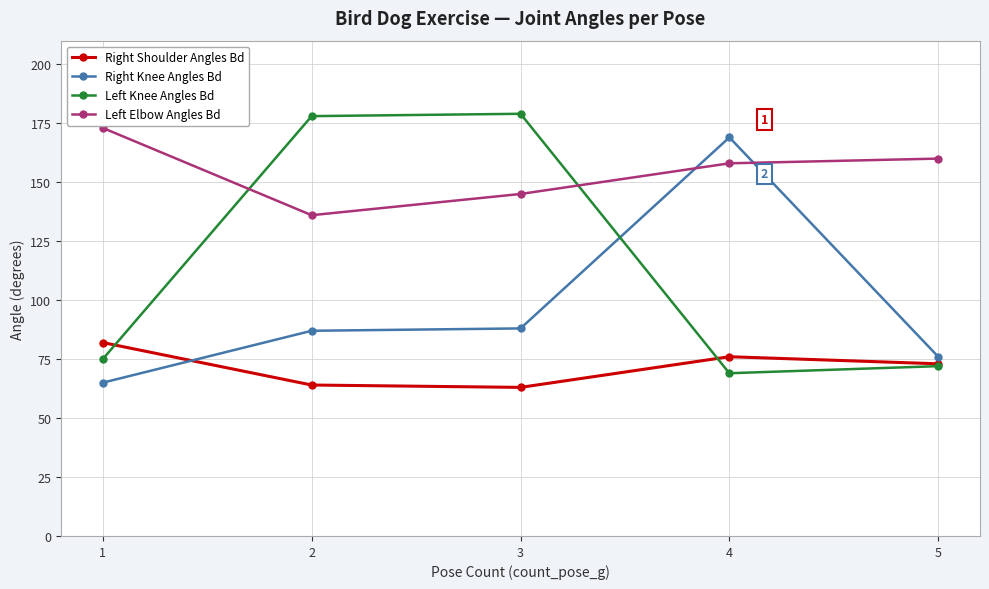

True or false: Right Shoulder Angles Bd has a value of 76 at 4.

True